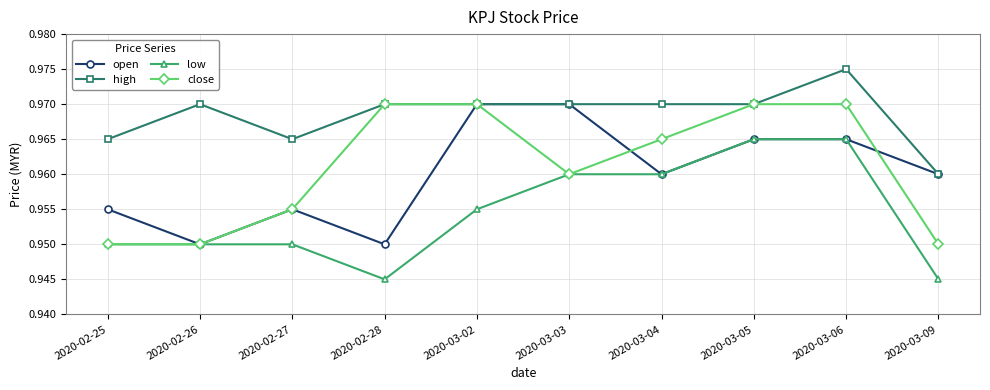

Between 2020-03-03 and 2020-03-04, which series saw the biggest shift?

open